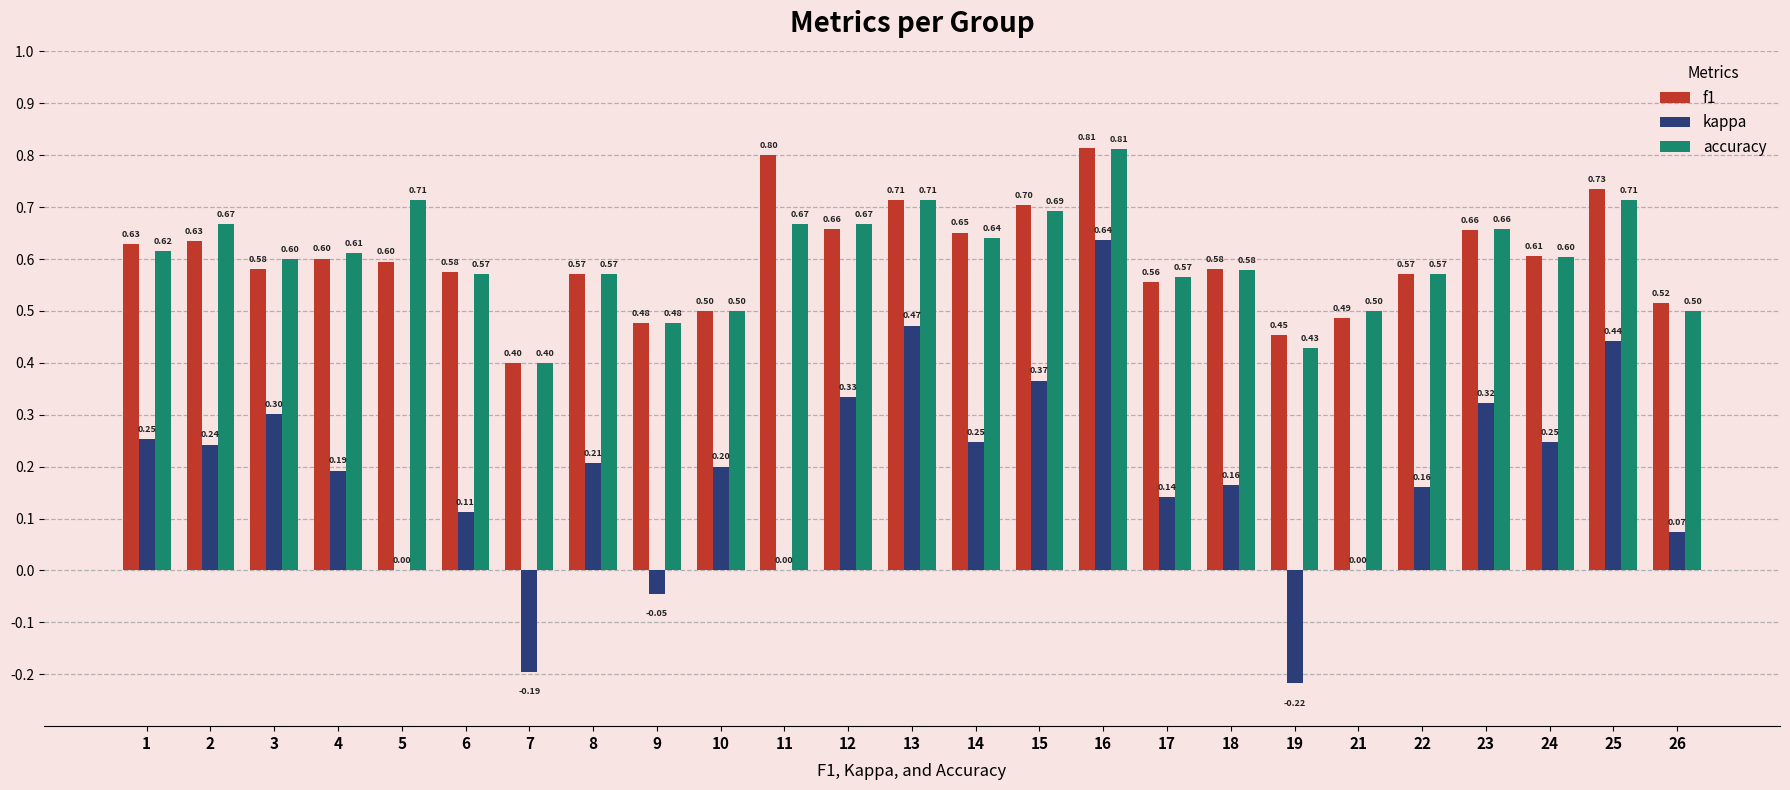

What is the sum of all accuracy values?

15.0